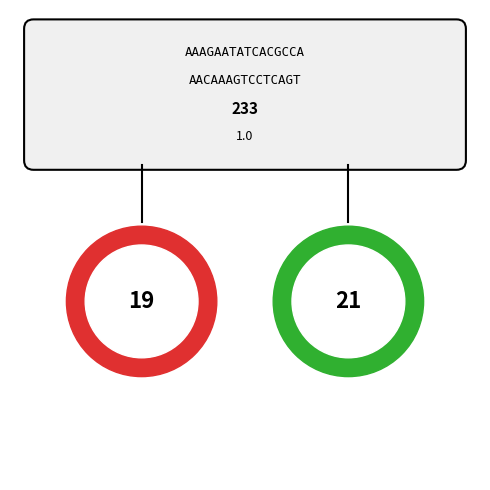

To the nearest percent, what percentage of the pie is parallel=1?

33%